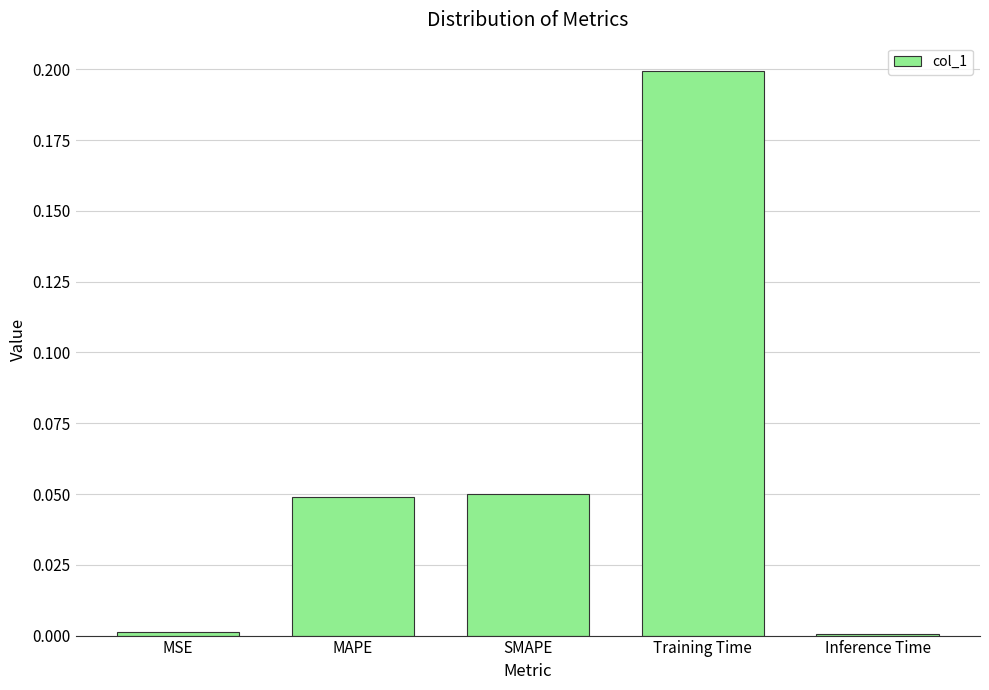

Which has a higher value, MAPE or Inference Time?

MAPE